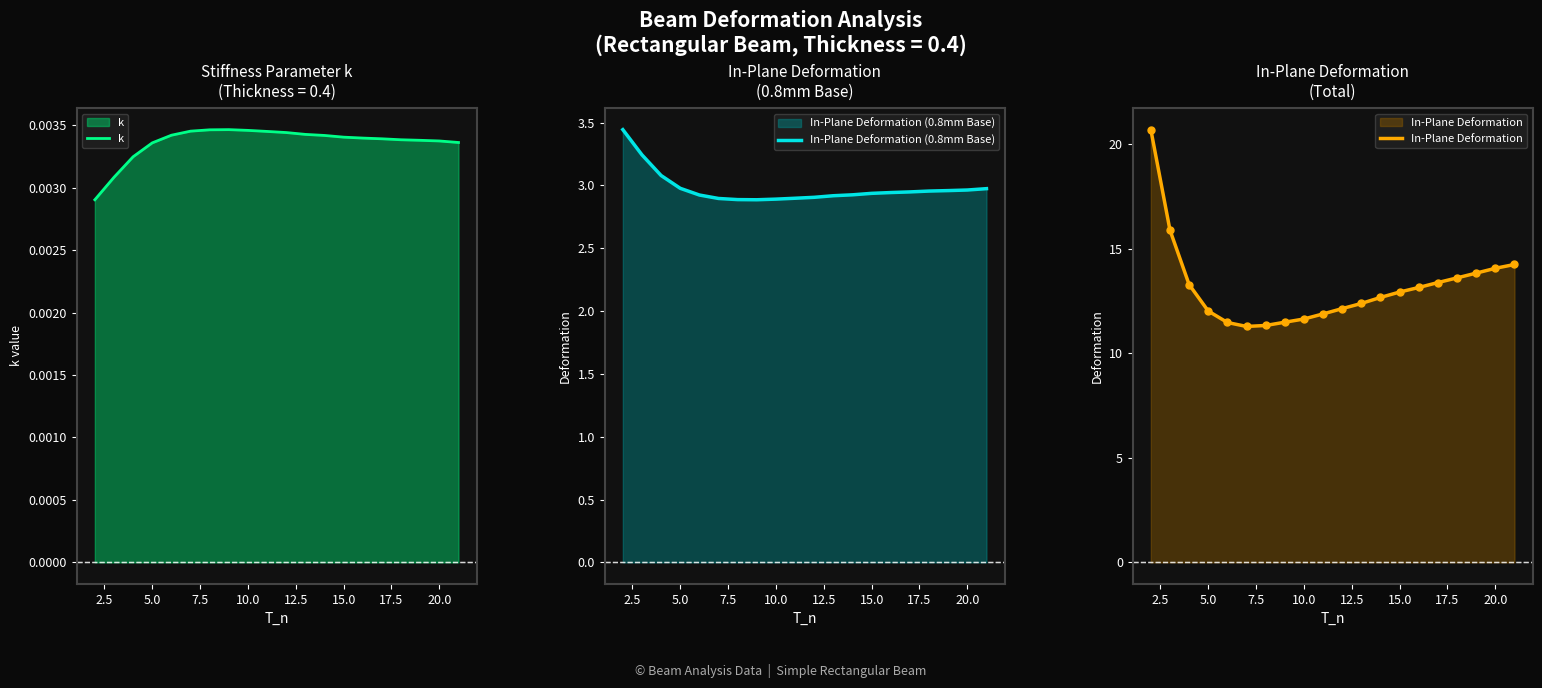

The value of In-Plane Deformation (0.8mm Base) at 15.0 is 2.9. True or false?

True